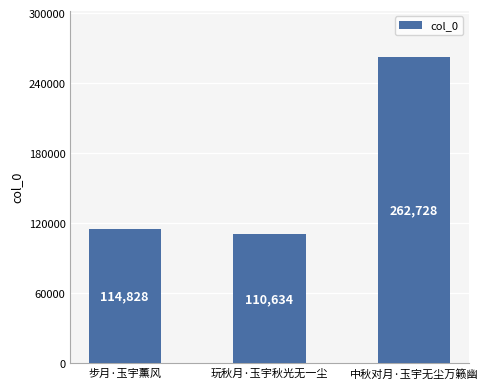

Approximately how many times larger is the value at 步月·玉宇薰风 compared to 中秋对月·玉宇无尘万籁幽?

0.4